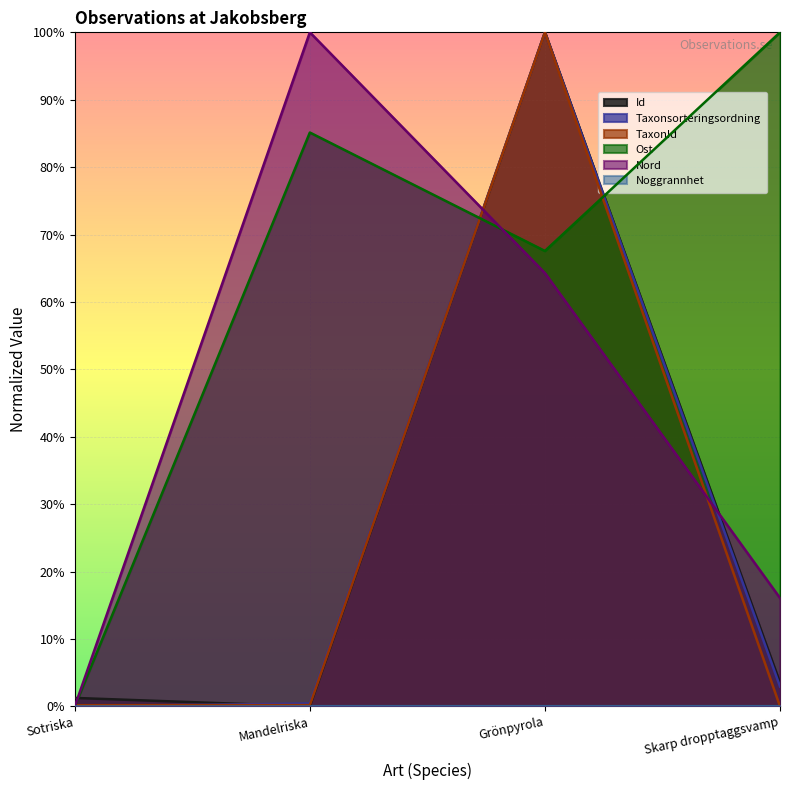

How many data points in Taxonsorteringsordning are above 0?

3